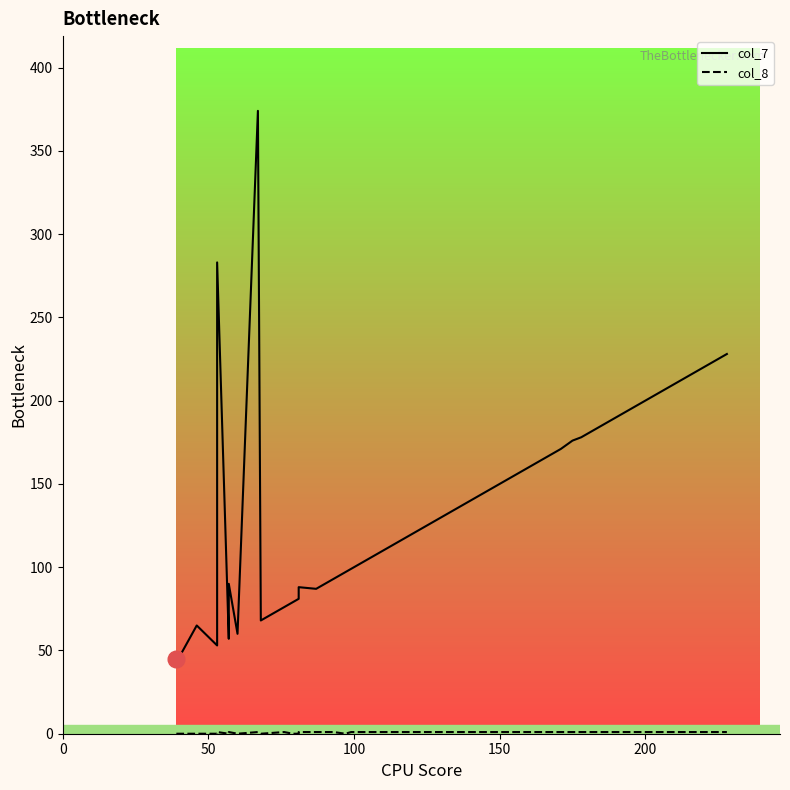

The value of col_7 at 21 is 39. True or false?

False